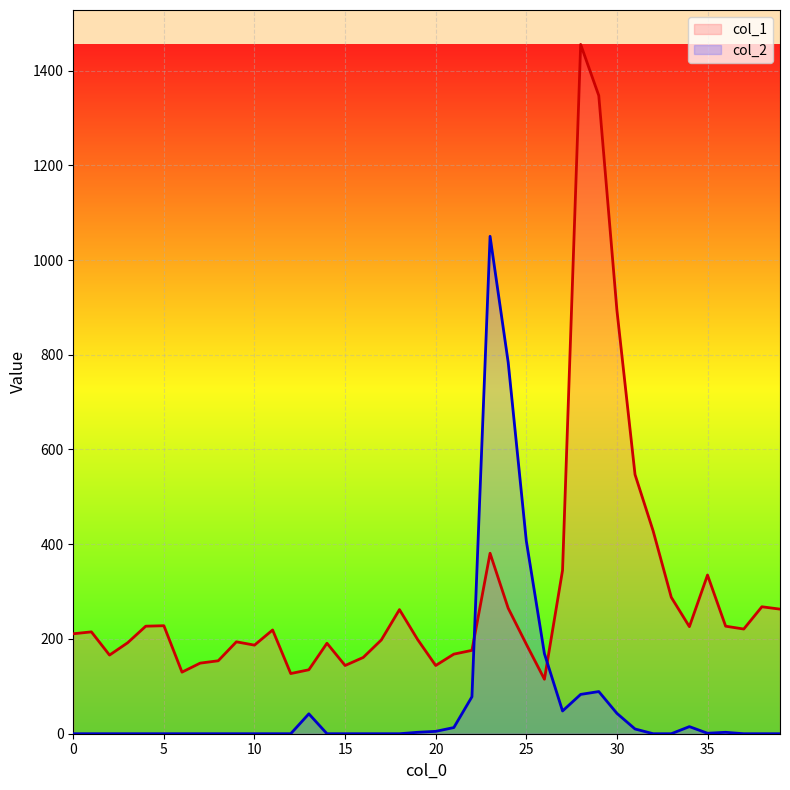

At which label does col_2 reach its peak?

23